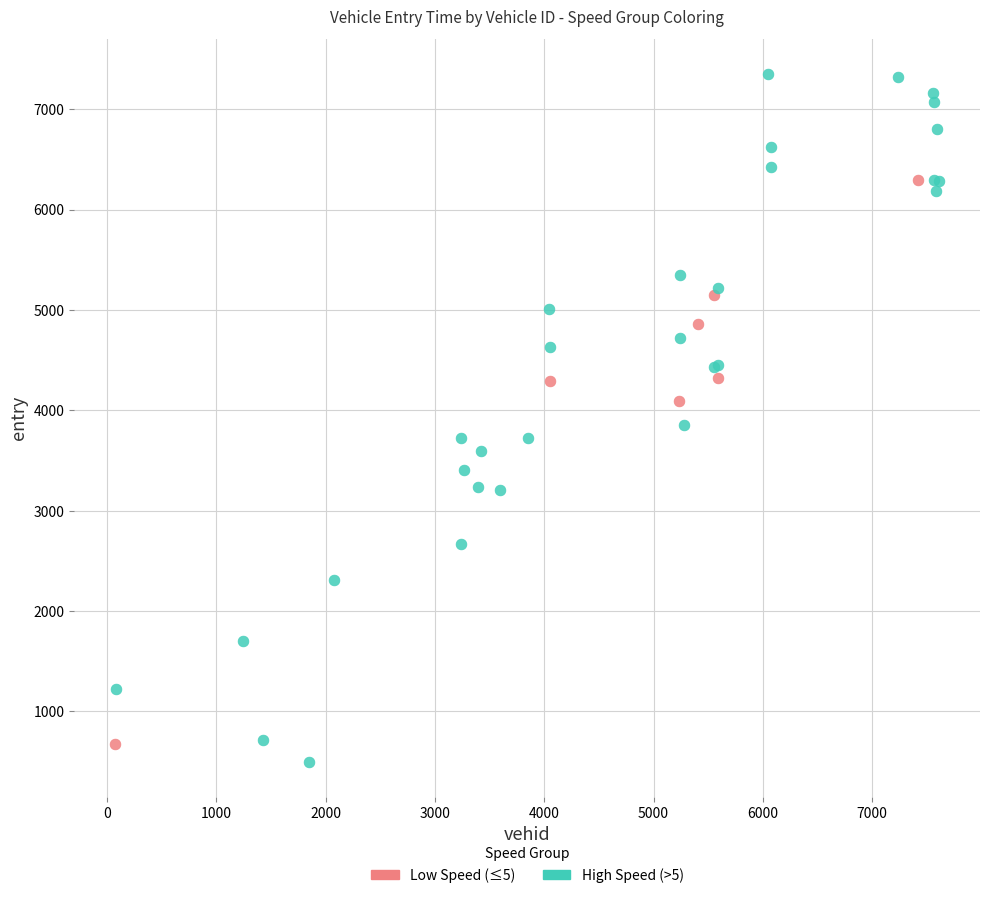

Which series has the largest Y range (max minus min)?

High Speed (>5)